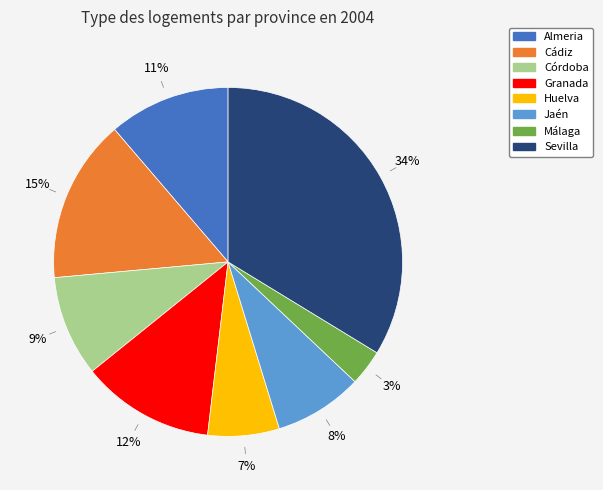

Is Jaén the majority of the pie?

No